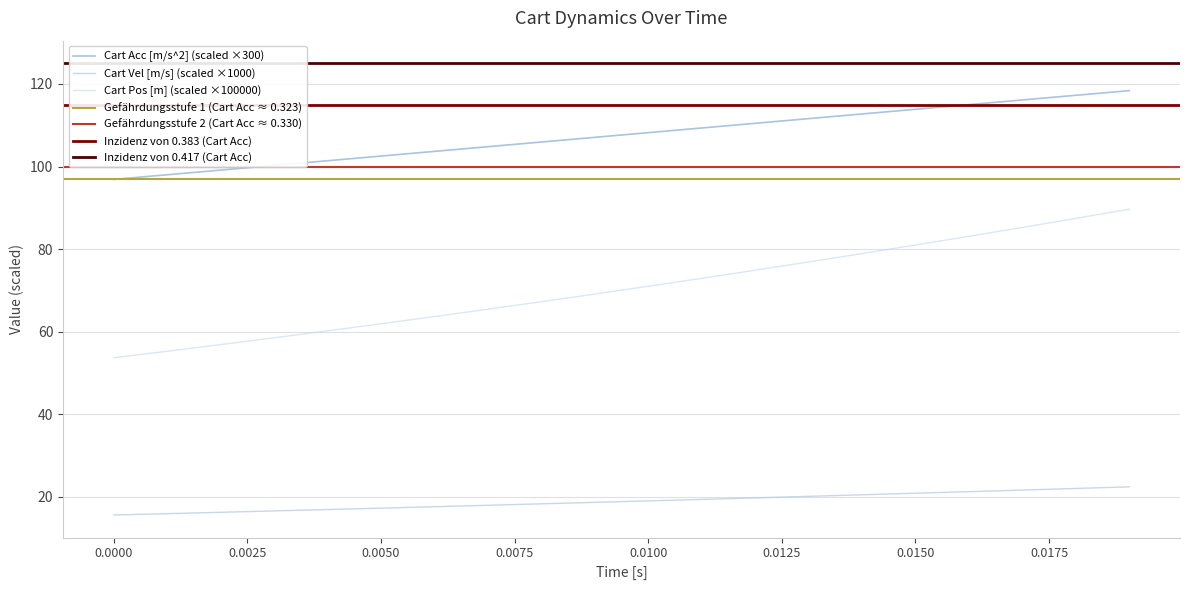

True or false: Cart Acc [m/s^2] and Cart Pos [m] cross at least once.

False